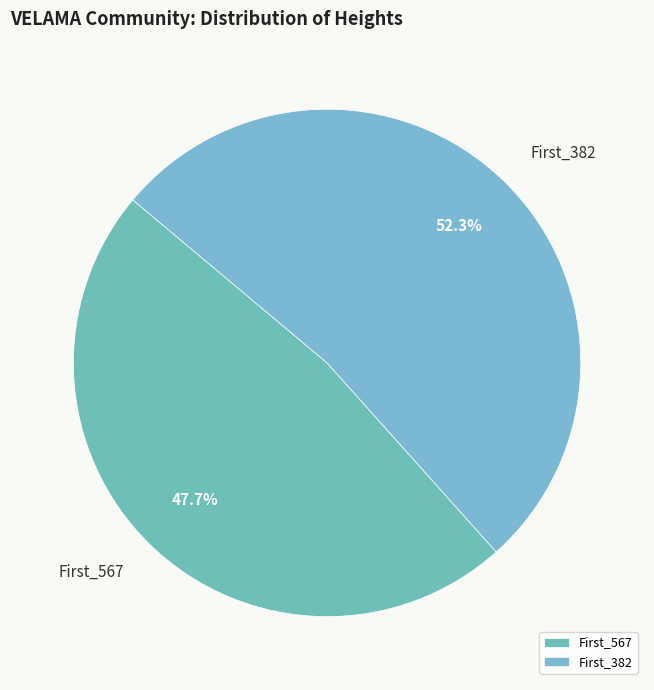

Is First_382 the majority of the pie?

Yes